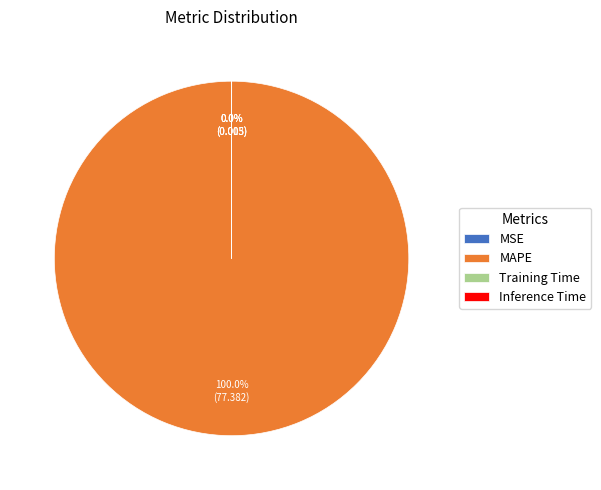

Which category has the biggest portion of the pie?

MAPE